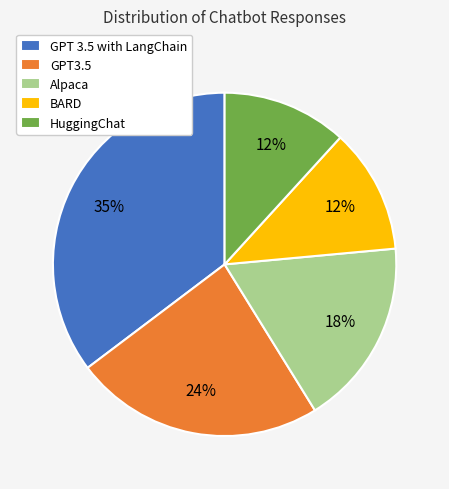

Is it true that Alpaca is 4% of the pie?

False